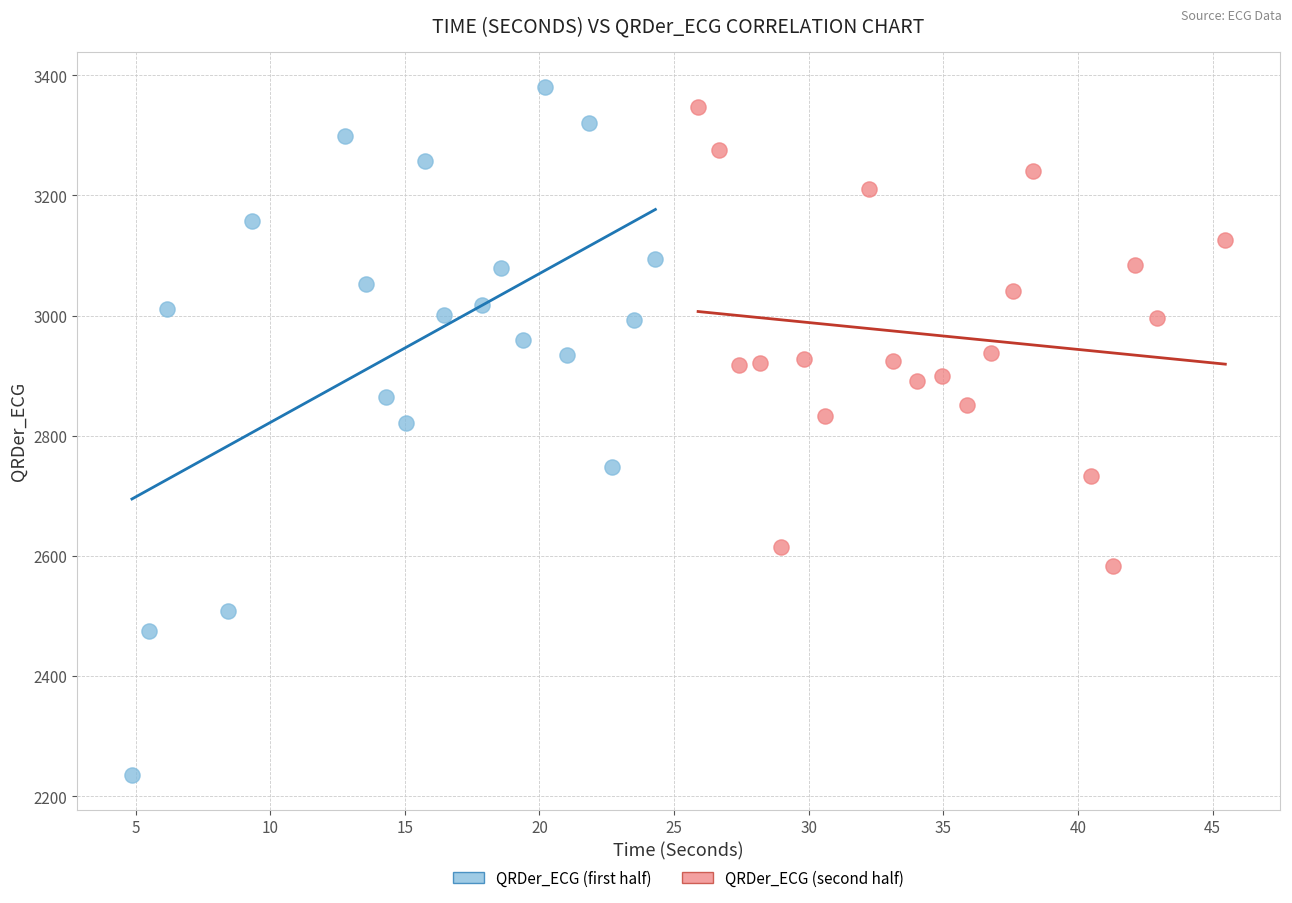

Which series has the widest spread of Y values?

QRDer_ECG (first half)